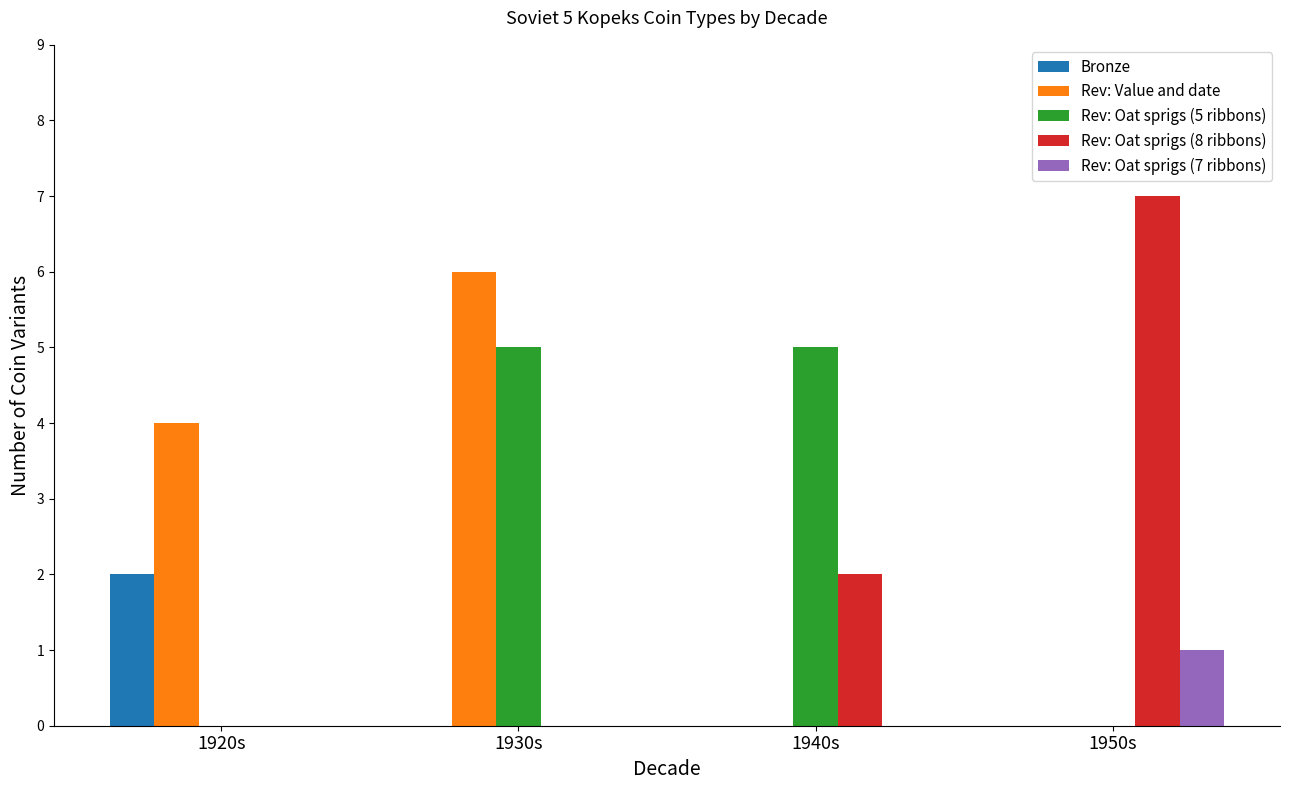

True or false: Rev: Value and date has a value of 0 at 1940s.

True